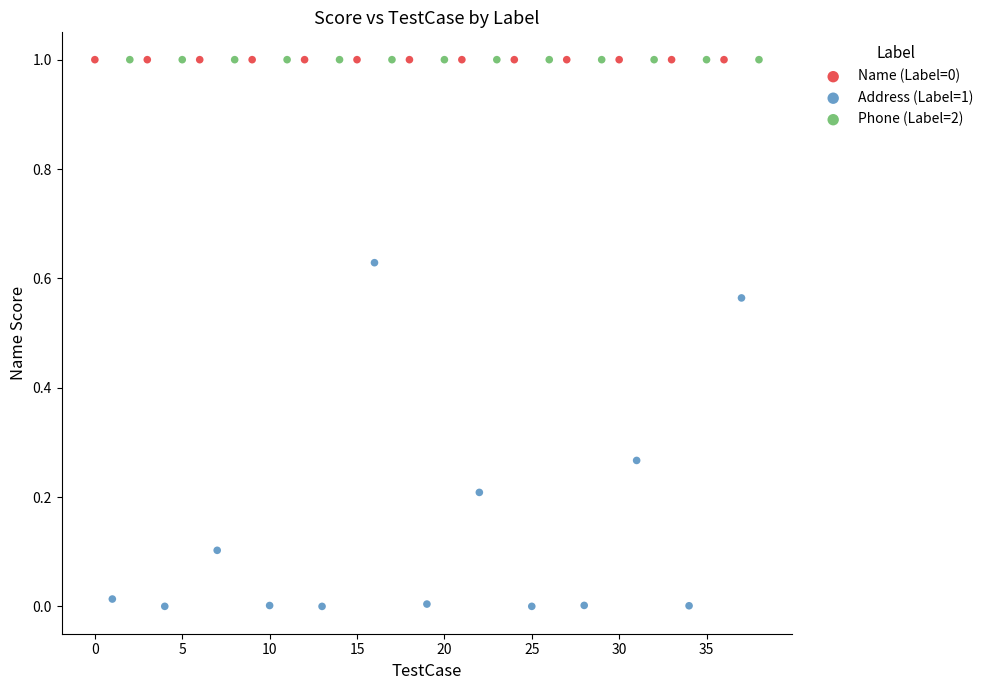

Which series has the widest spread of Y values?

Address (Label=1)